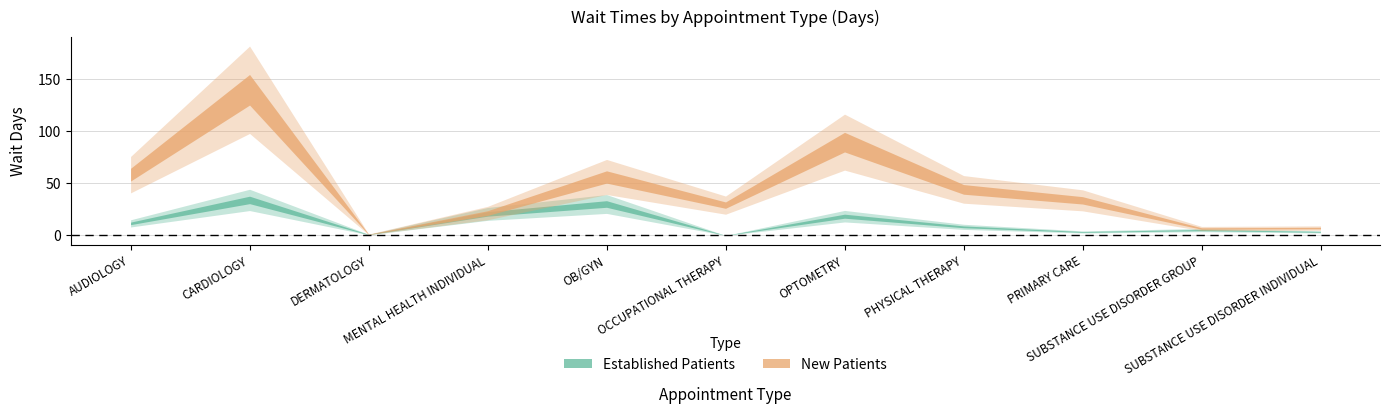

What is the total value across all series at CARDIOLOGY?

173.6